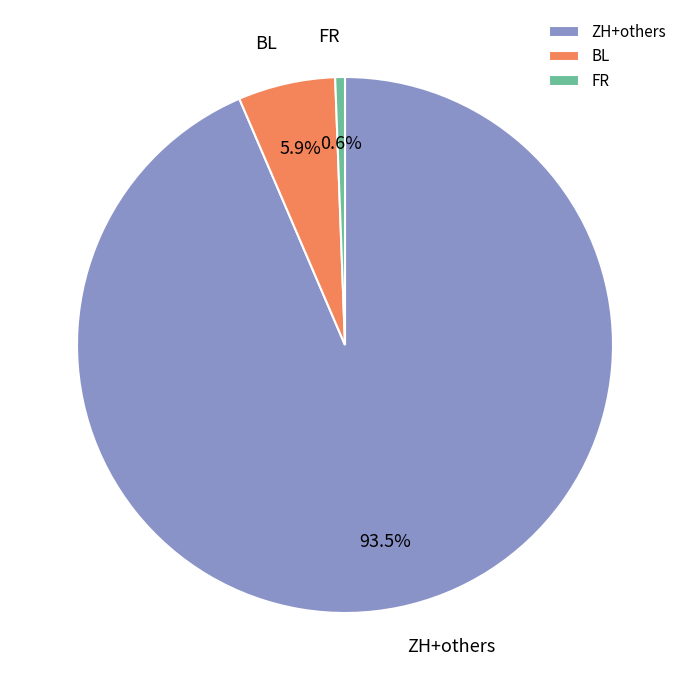

Does any single category account for the majority?

Yes